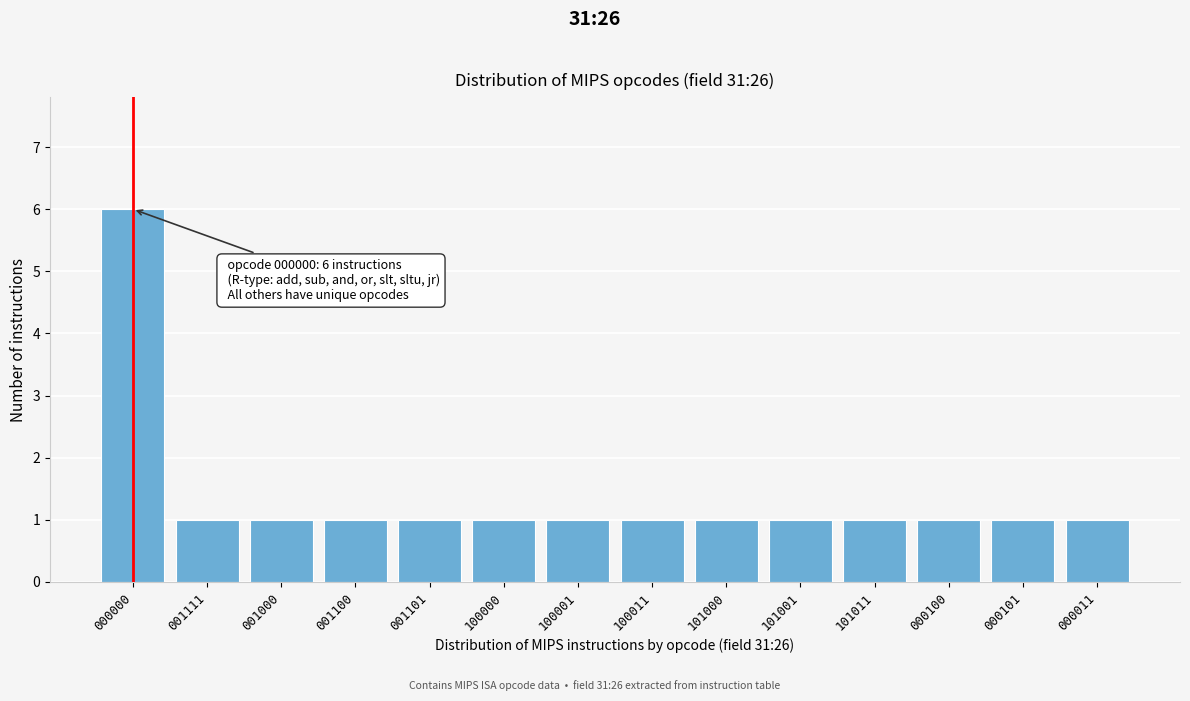

Reading left to right, transcribe all the data shown in this chart.

000000=6	001111=1	001000=1	001100=1	001101=1	100000=1	100001=1	100011=1	101000=1	101001=1	101011=1	000100=1	000101=1	000011=1